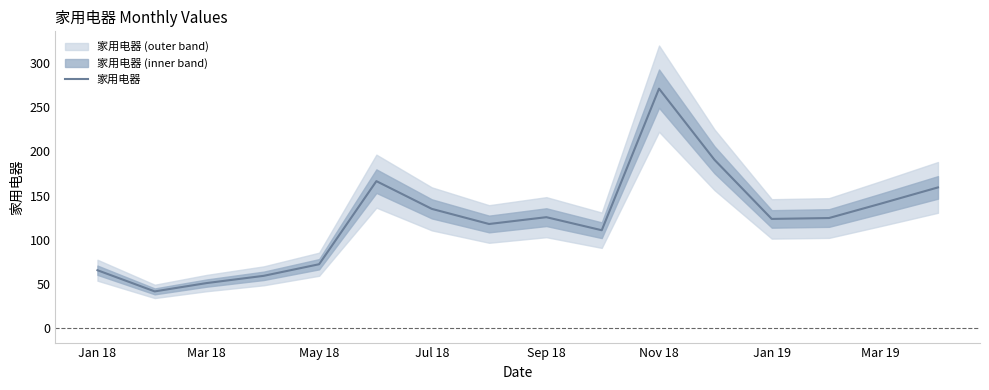

True or false: there are more than 1 points higher than both neighbors.

True